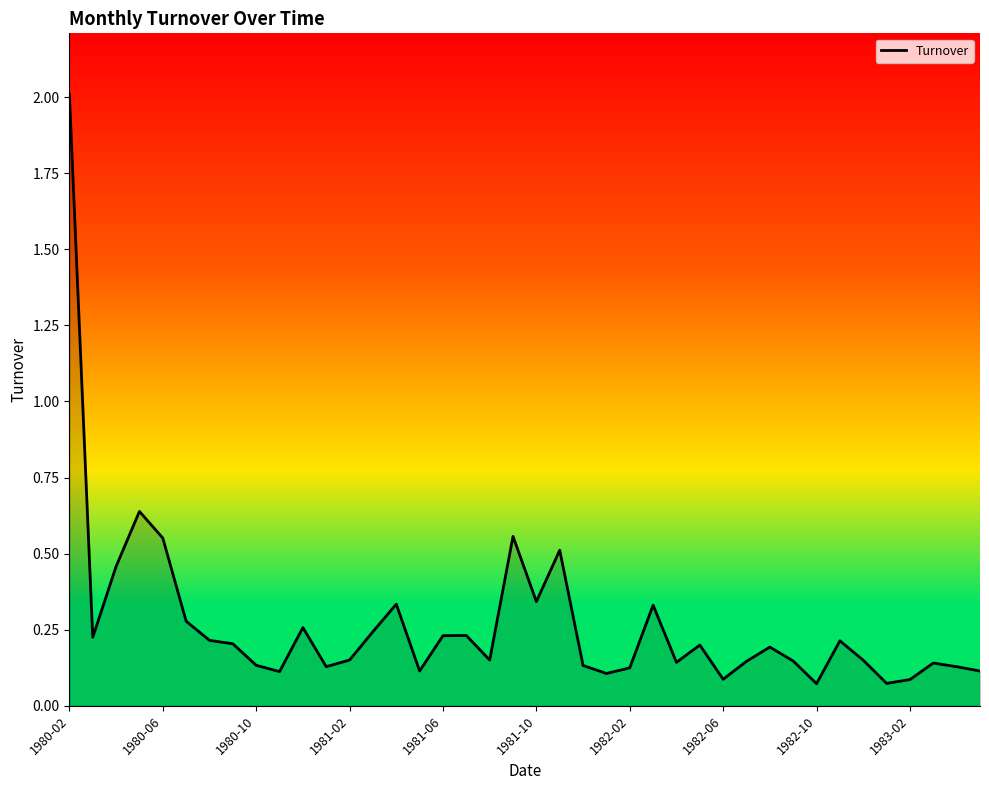

What is the maximum value shown in the chart?

2.0